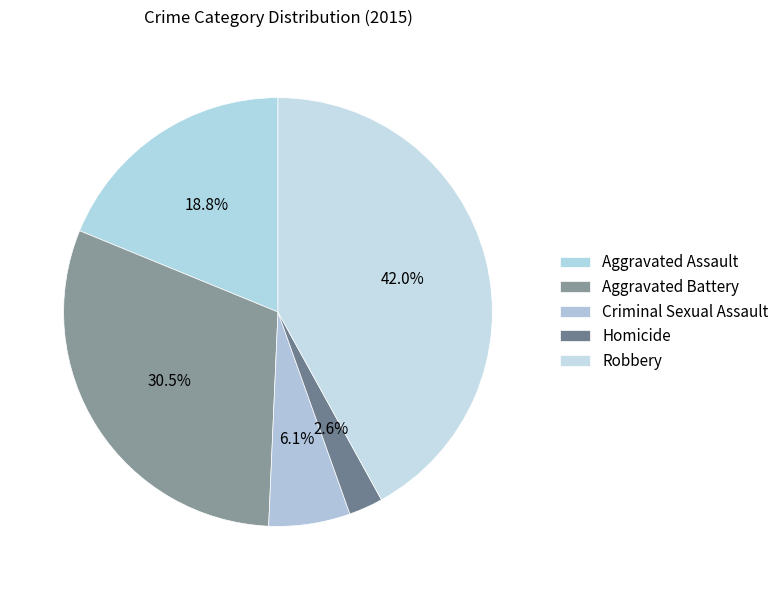

Which category has the smallest portion of the pie?

Homicide